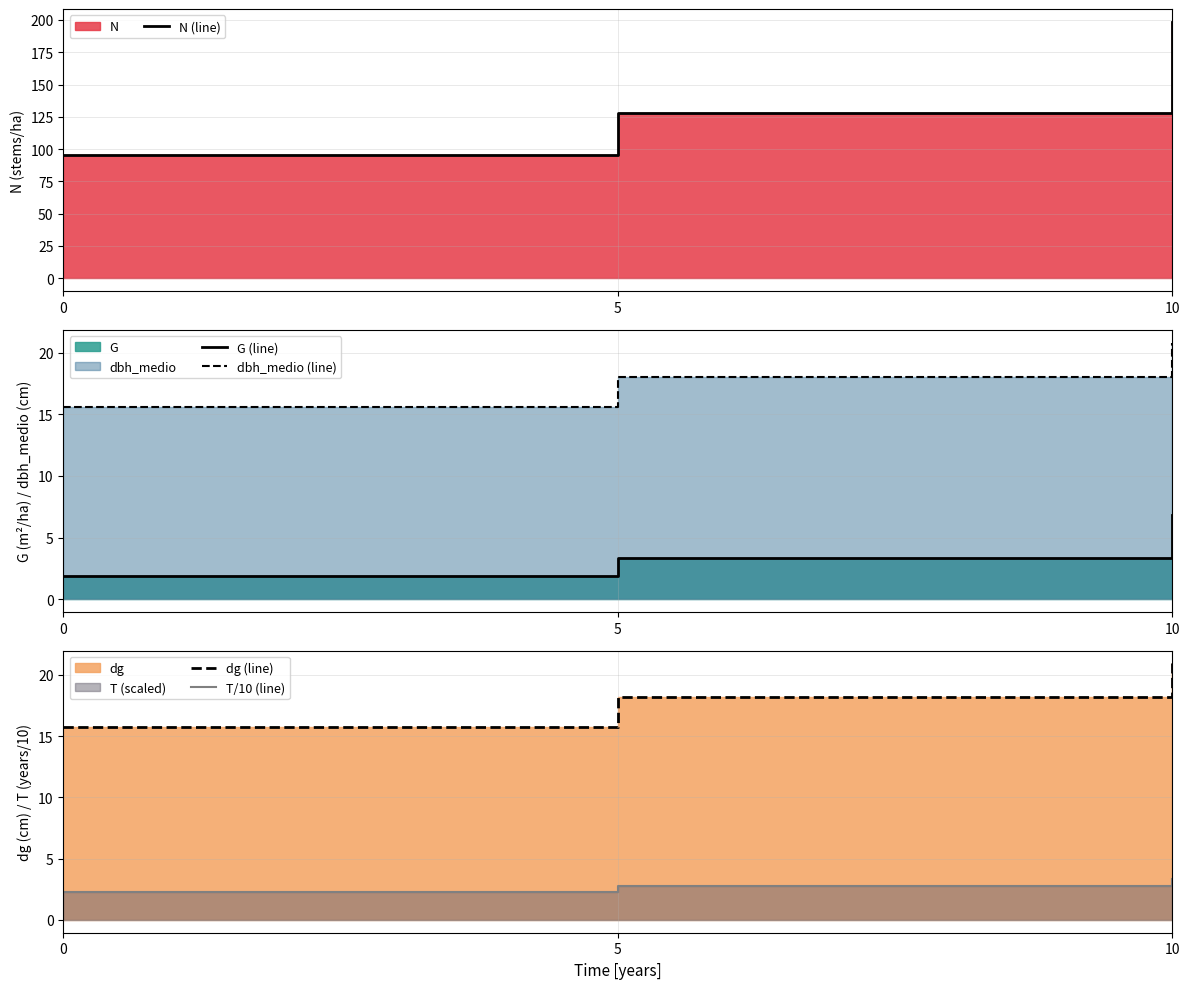

At which label does dbh_medio (line) first exceed 18?

5